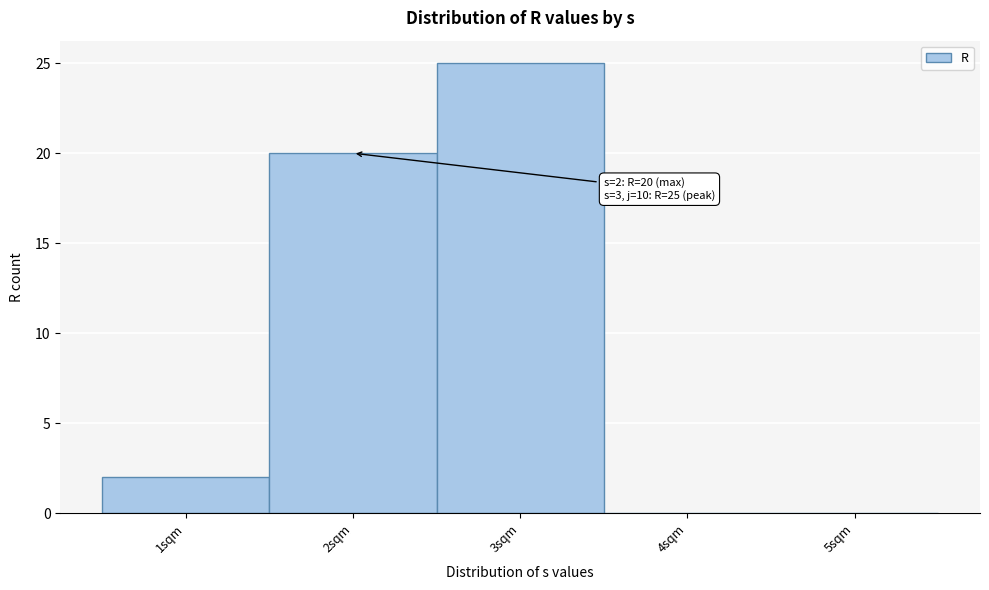

Which range on the x-axis has the tallest bar?

2.5 to 3.5